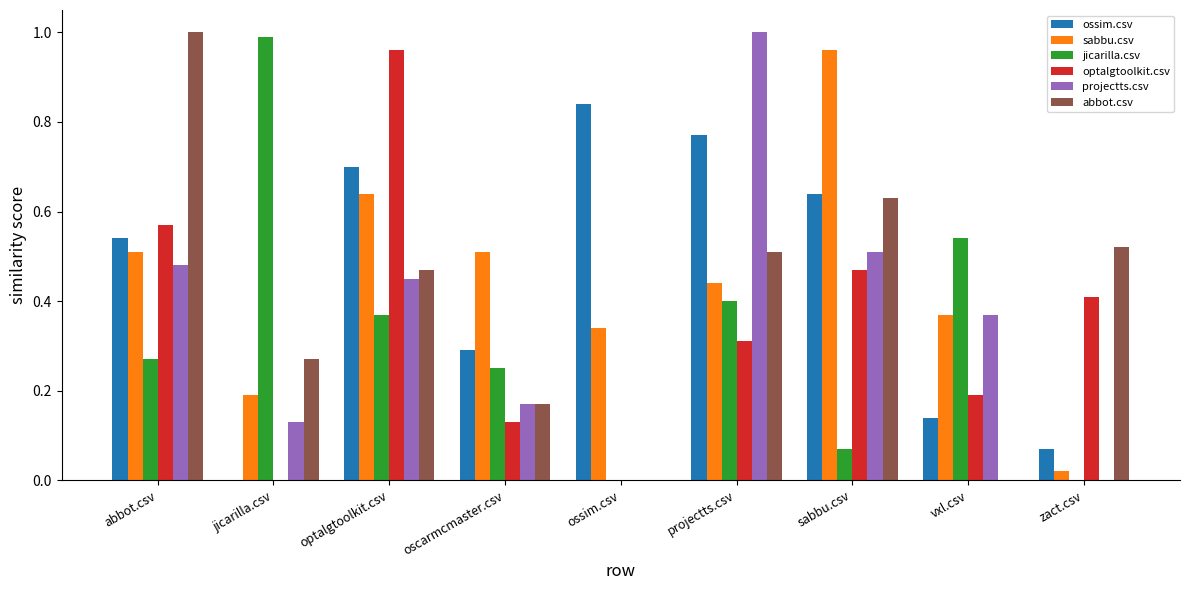

At which label does abbot.csv reach its peak?

abbot.csv